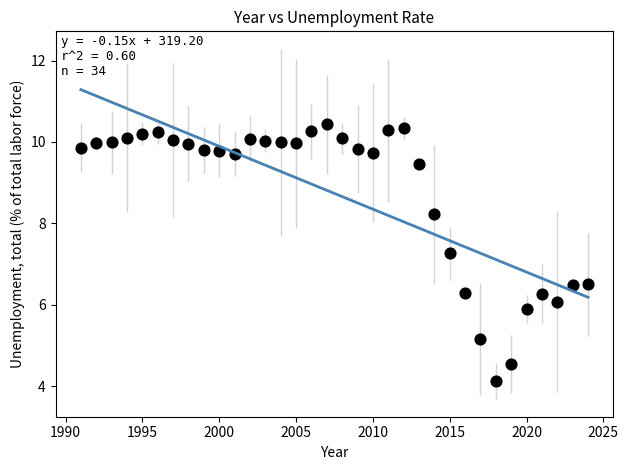

What is the range of Y values (max minus min)?

6.3